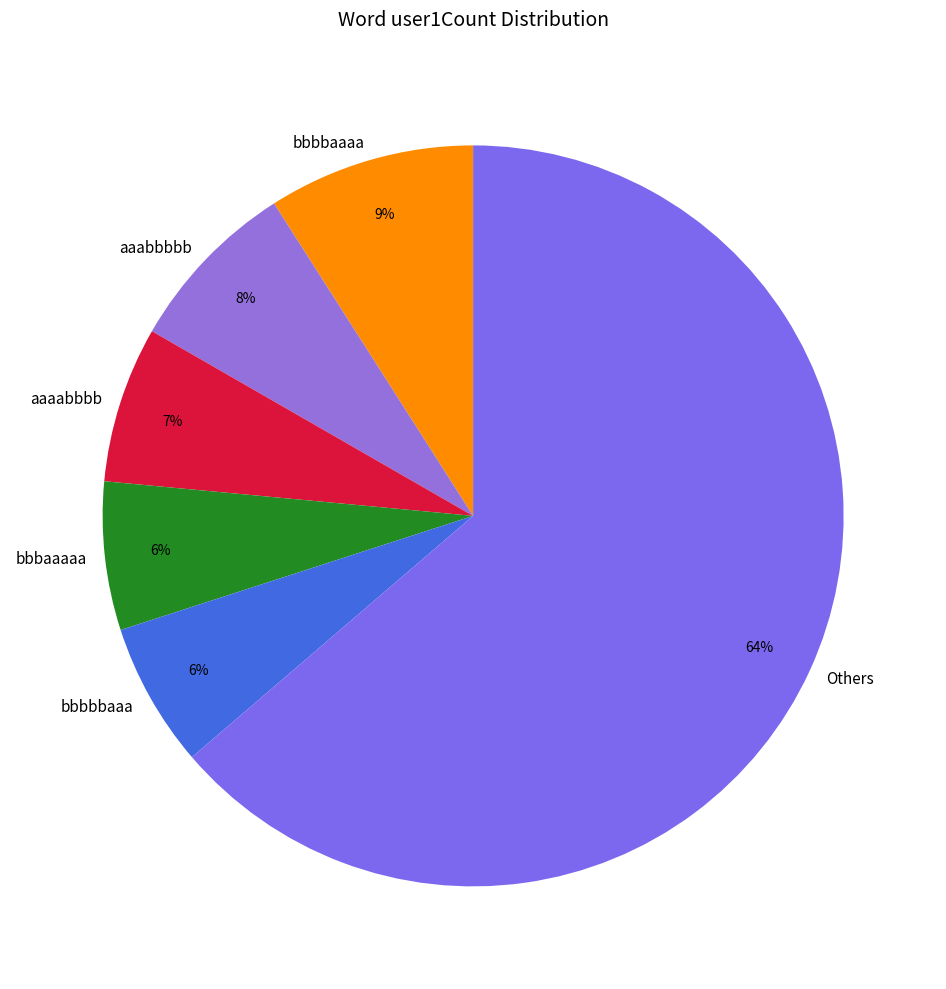

Do Others and aaabbbbb together represent more than half of the pie?

Yes